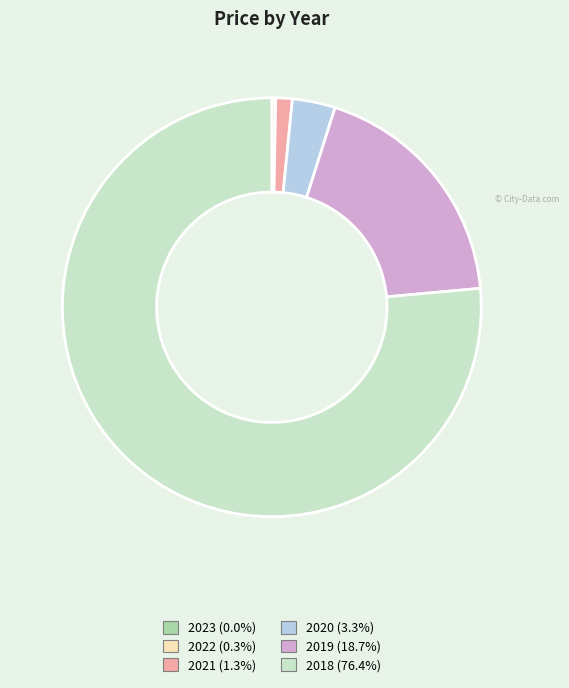

True or false: 2018 accounts for 70% of the total.

False